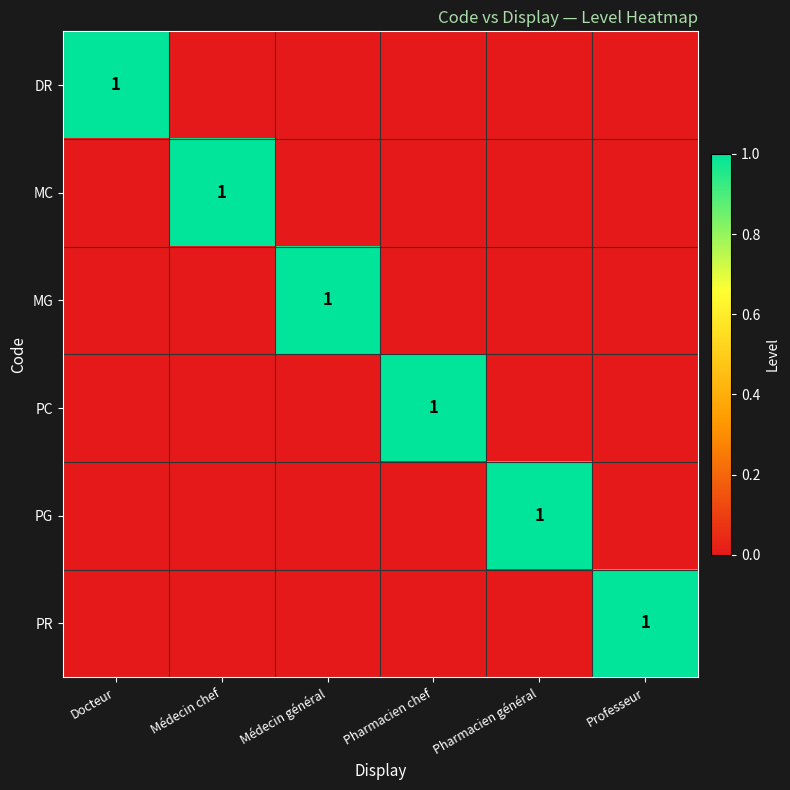

At which label does PR reach its minimum?

Docteur